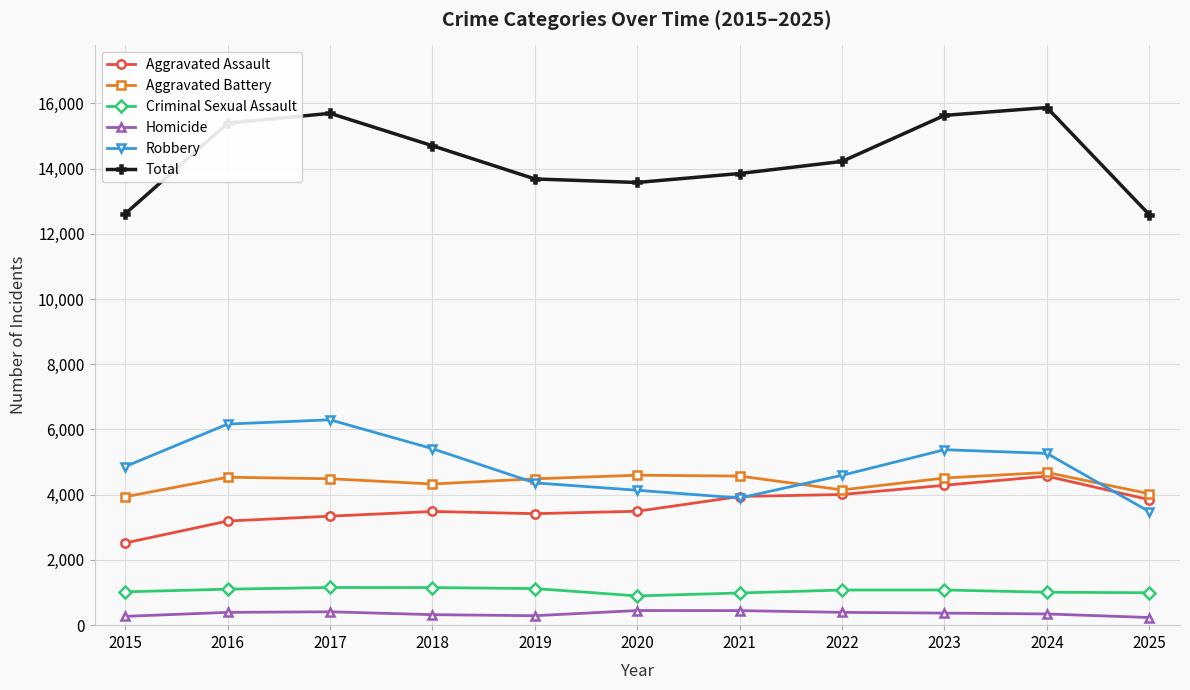

Which series has the largest range (max minus min)?

Total